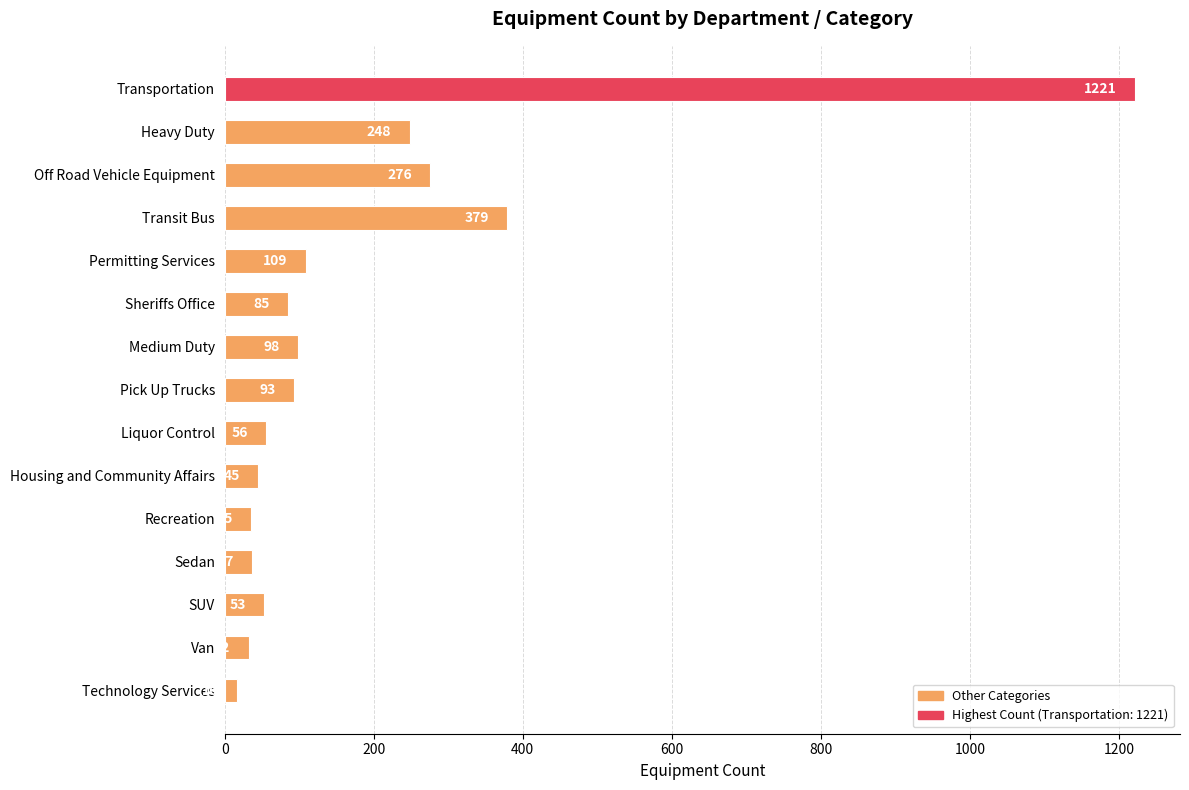

How many bars are there in total?

15